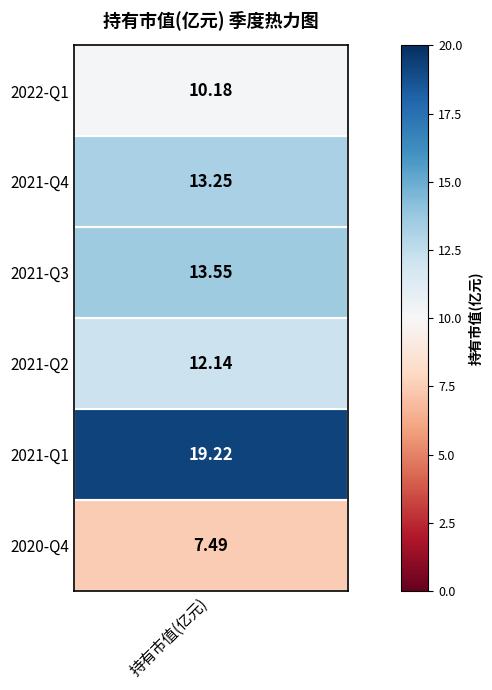

Reading left to right, what are all the values shown in this chart?

10.2	13.2	13.6	12.1	19.2	7.5